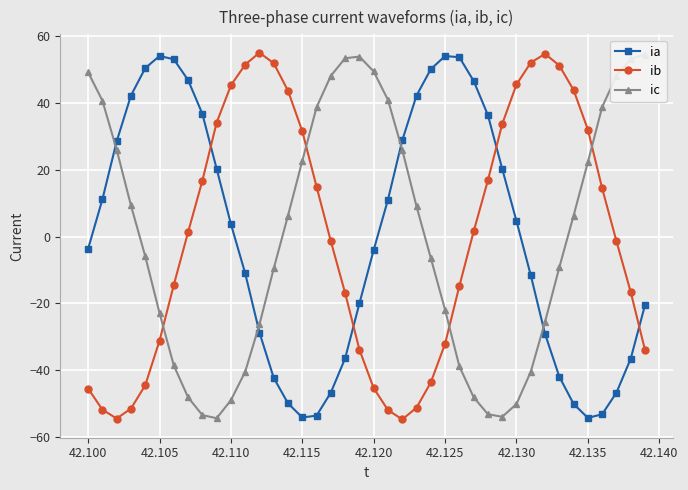

True or false: ia has more than 2 points higher than both neighbors.

False